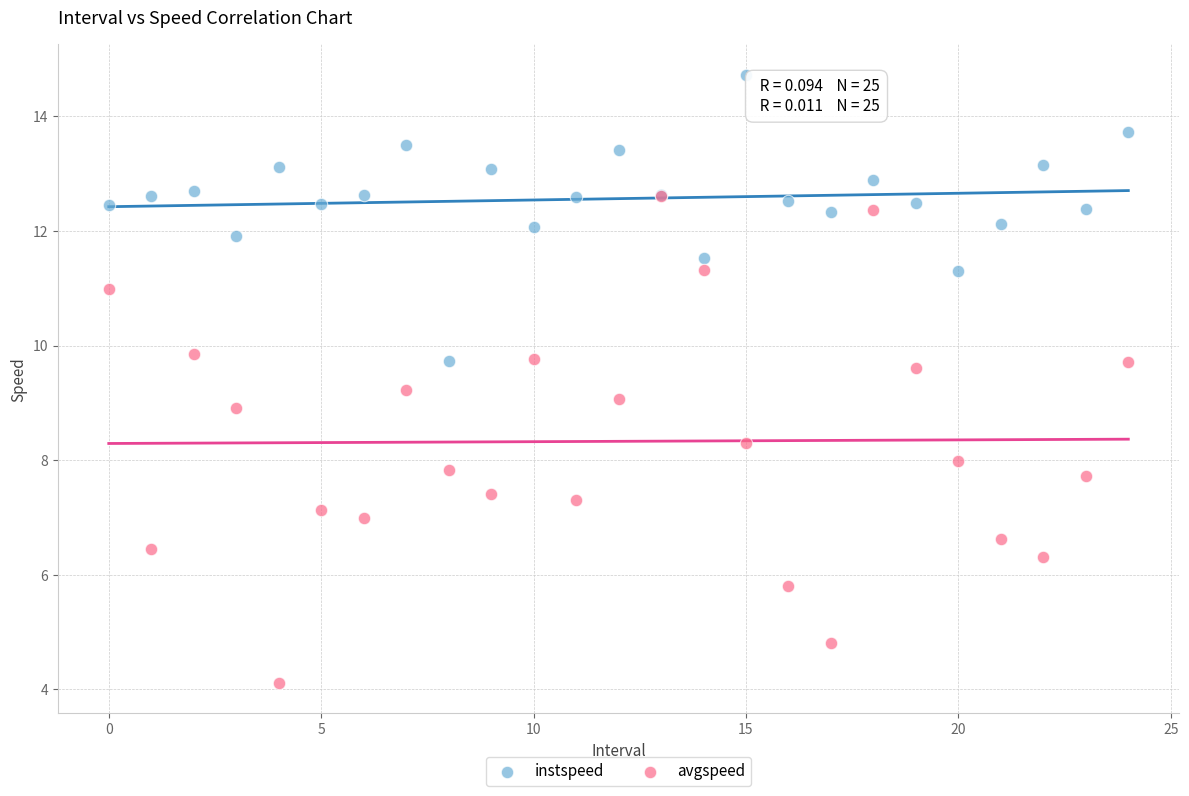

What are all the series names shown in the legend?

instspeed, avgspeed